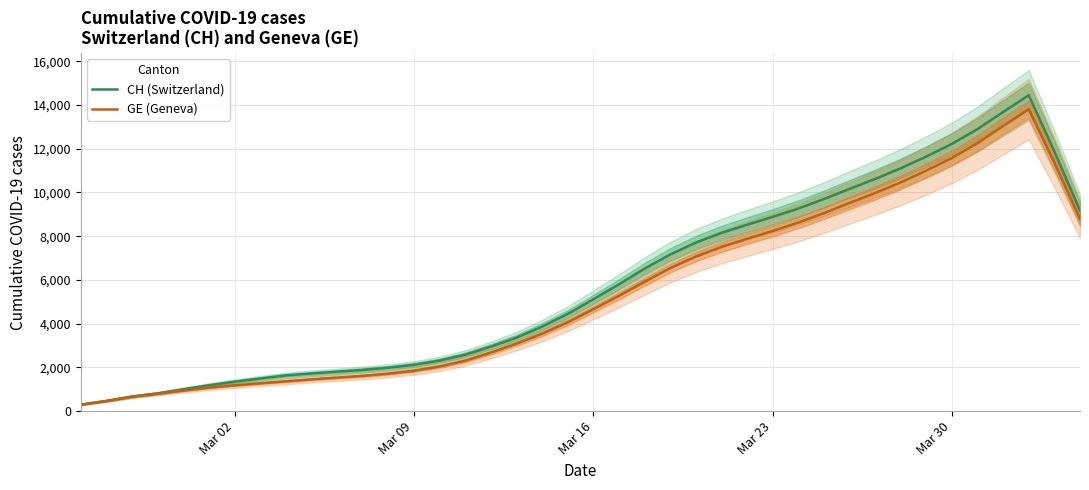

What is the difference between the maximum and minimum values in the CH (Switzerland) series?

14147.0